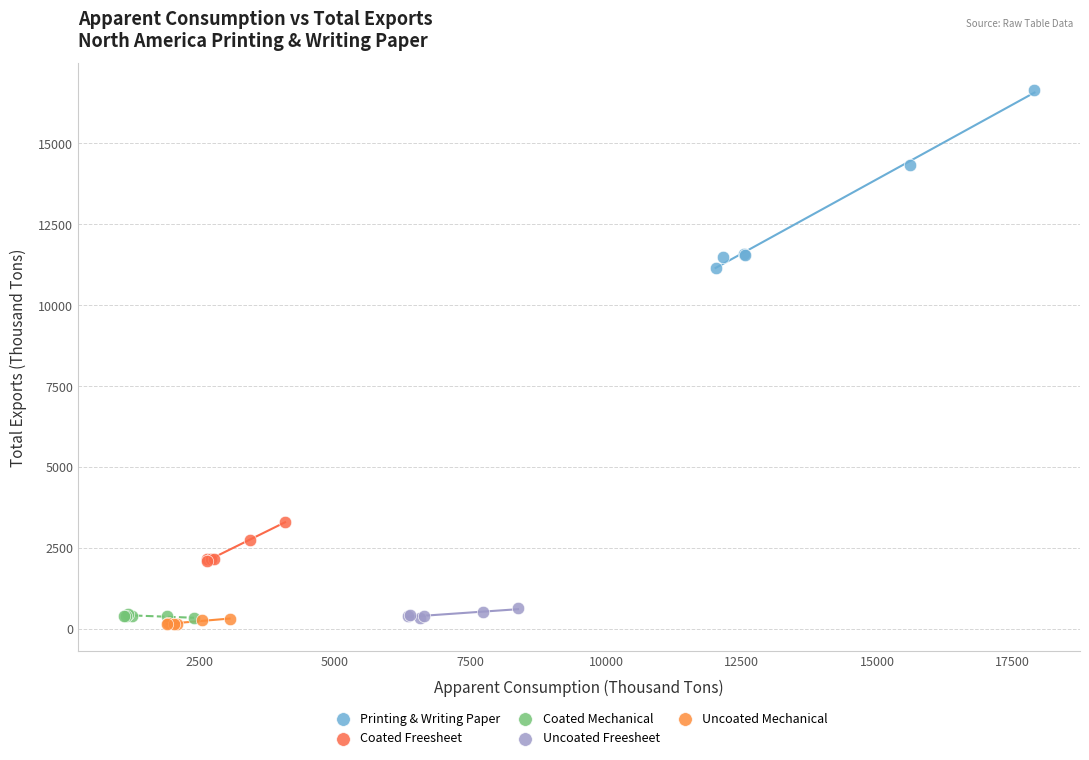

What are all the series names shown in the legend?

Printing & Writing Paper, Coated Freesheet, Coated Mechanical, Uncoated Freesheet, Uncoated Mechanical